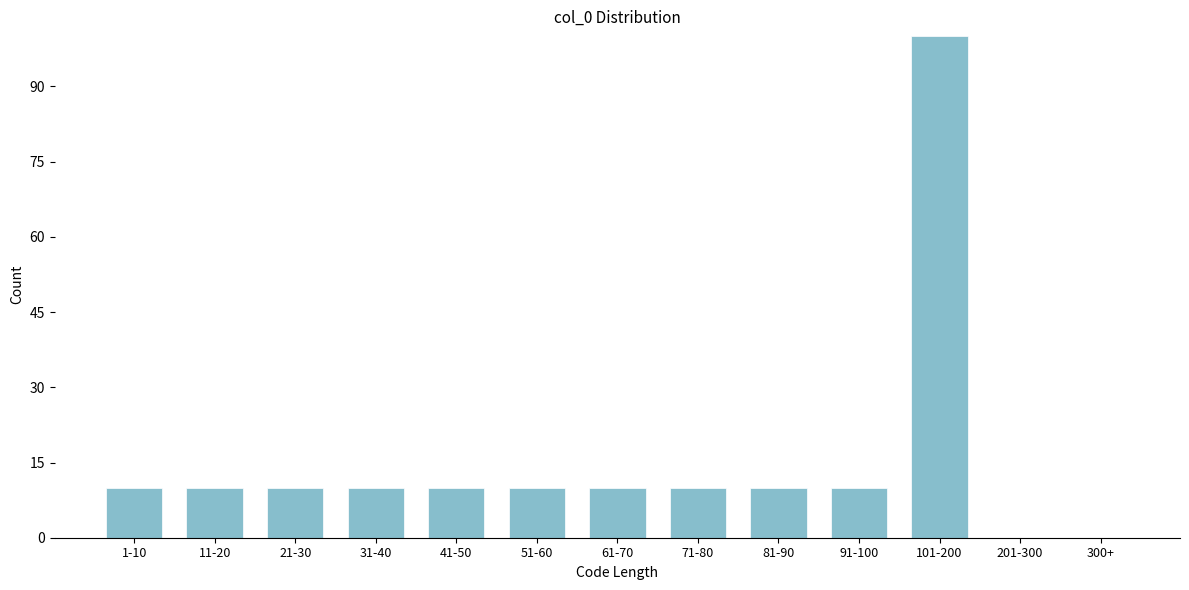

Reading right to left, what are all the values shown in this chart?

300+=0	201-300=0	101-200=100	91-100=10	81-90=10	71-80=10	61-70=10	51-60=10	41-50=10	31-40=10	21-30=10	11-20=10	1-10=10